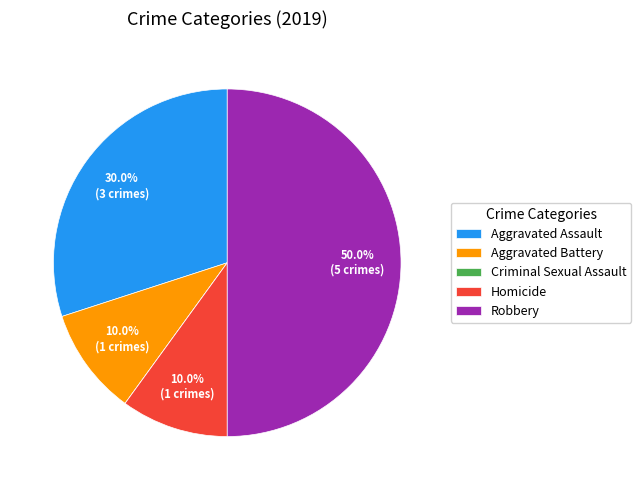

What portion of the pie excludes Homicide?

90.0%